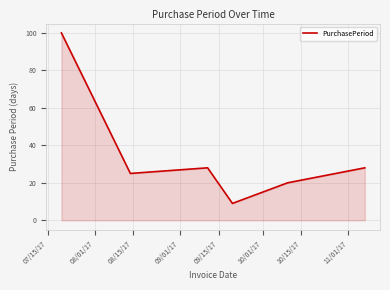

What is the minimum value shown in the chart?

9